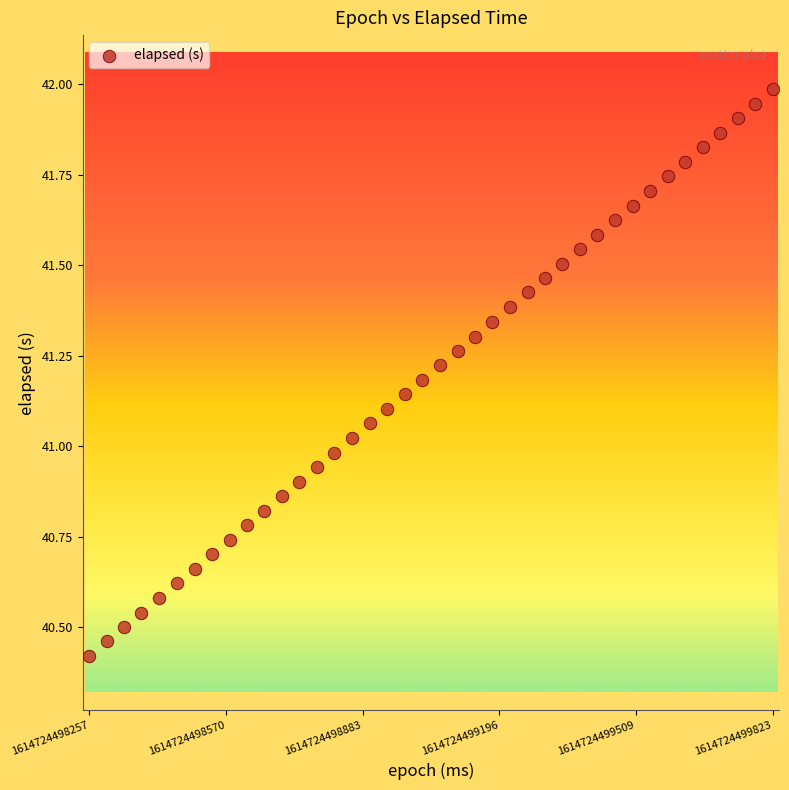

What is the range of X values (max minus min)?

1566.0